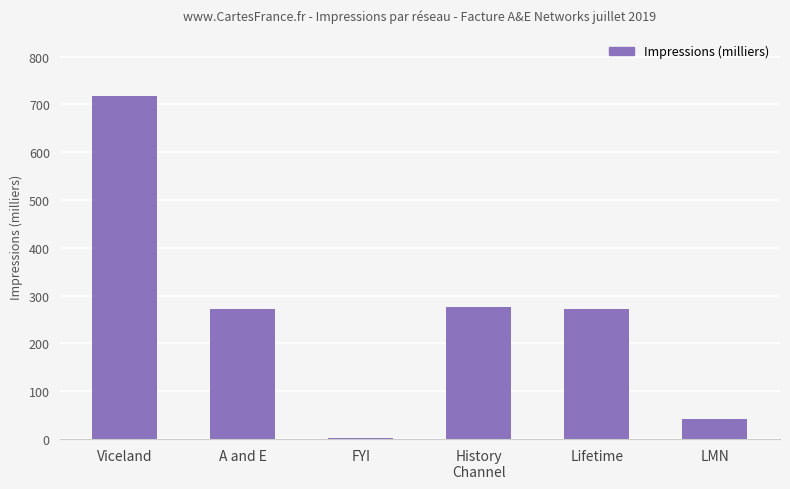

What is the sum of all values?

1583.5